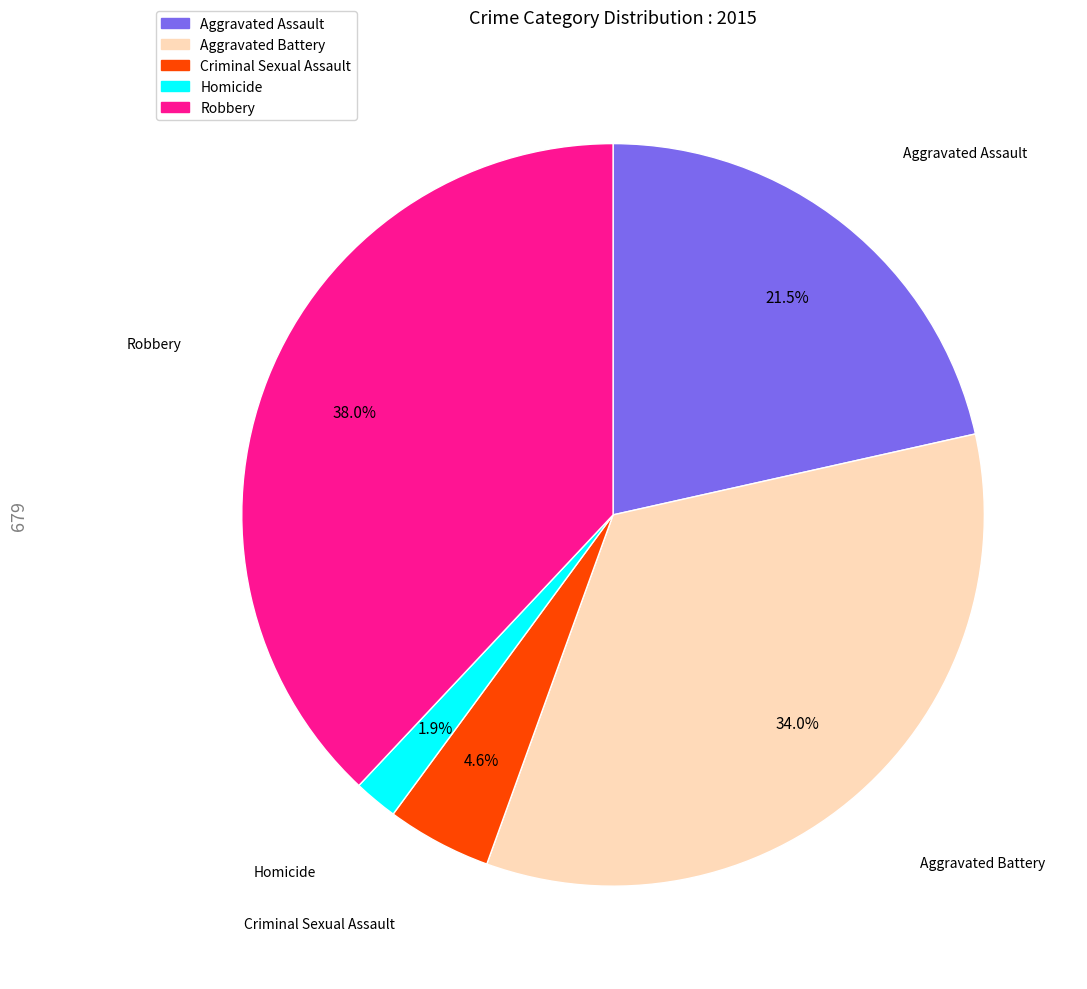

Approximately how many times larger is the value at Homicide compared to Robbery?

0.1